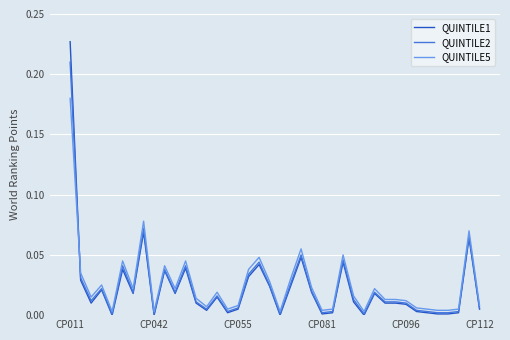

Which series has the widest spread of values?

QUINTILE1